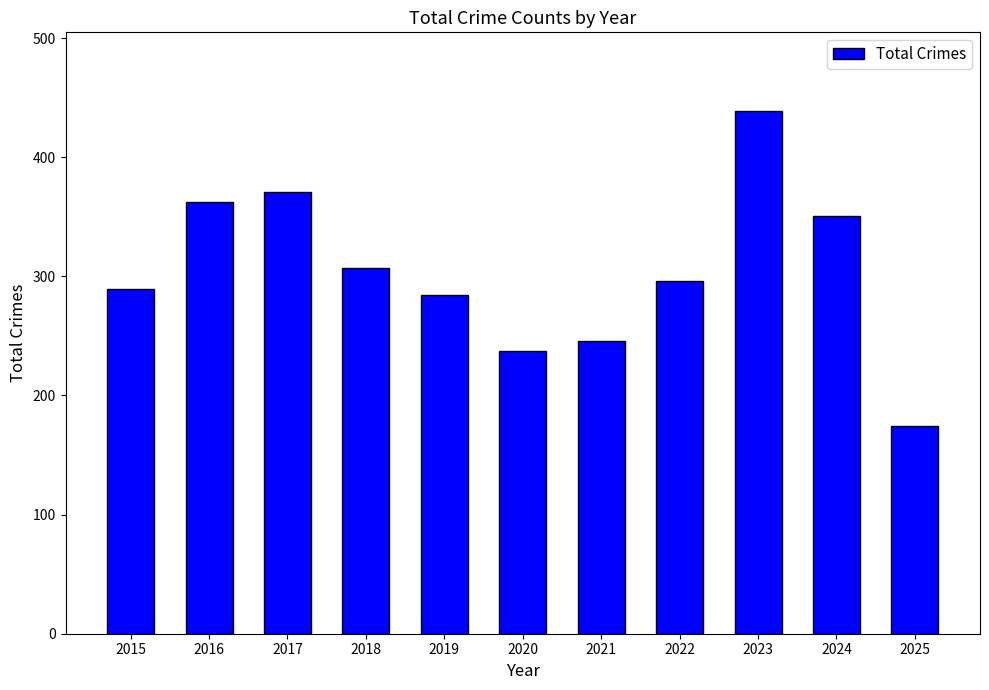

At which label is the value closest to 306?

2018